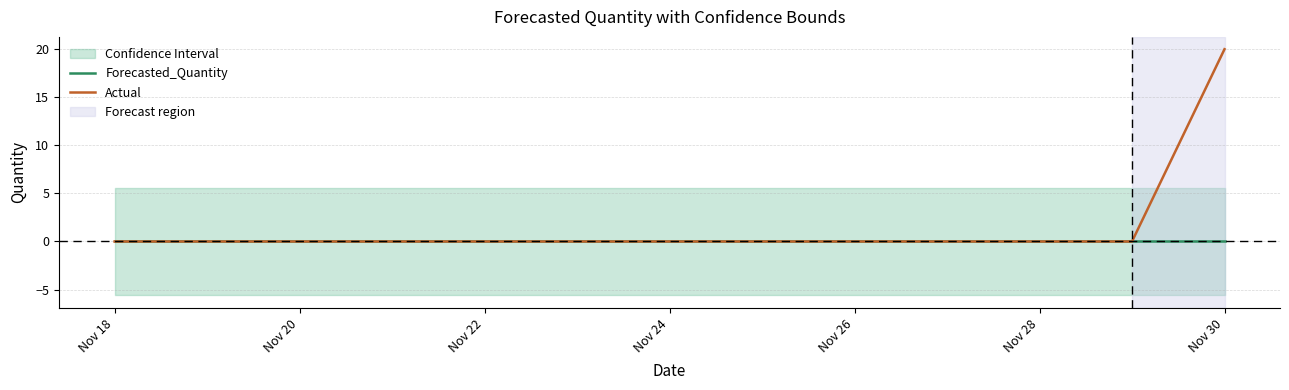

Count the number of categories in the chart.

13